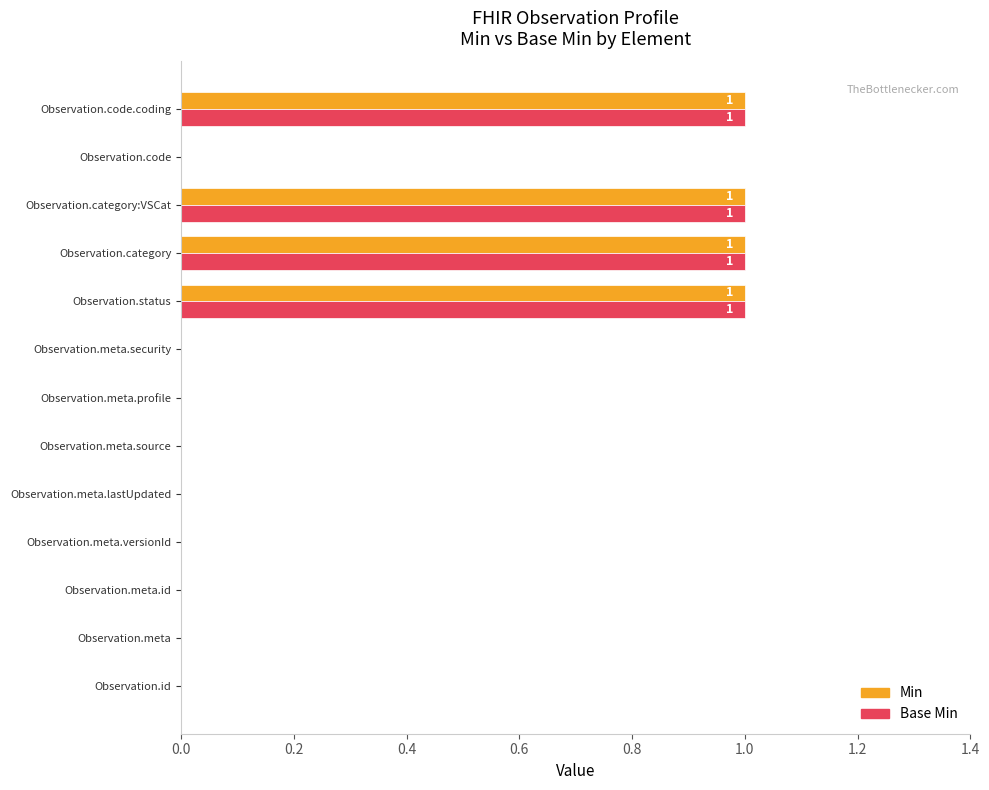

What is the sum of all Base Min values?

4